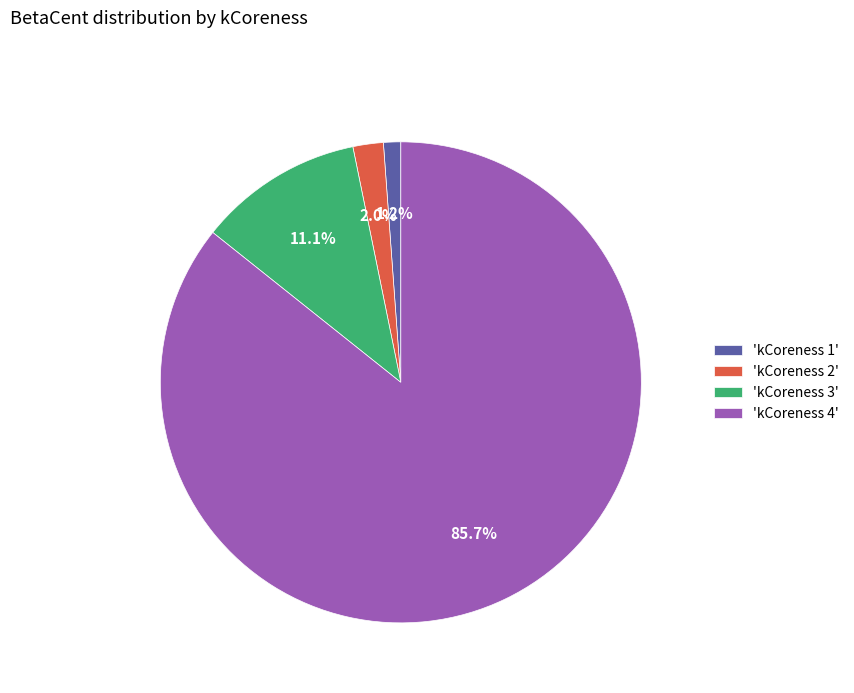

Which category has the smallest portion of the pie?

'kCoreness 1'